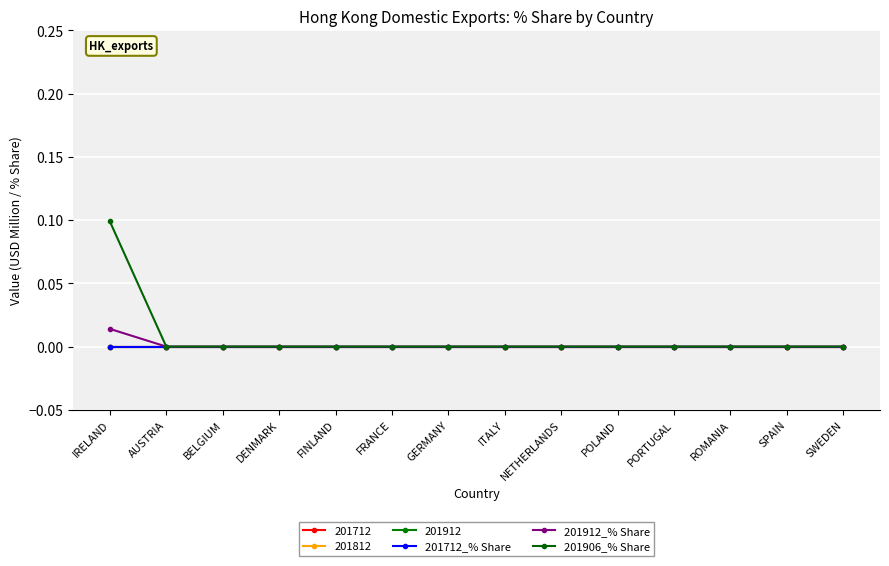

Is the value of 201912_% Share at ITALY greater than the value of 201712_% Share at ROMANIA?

No